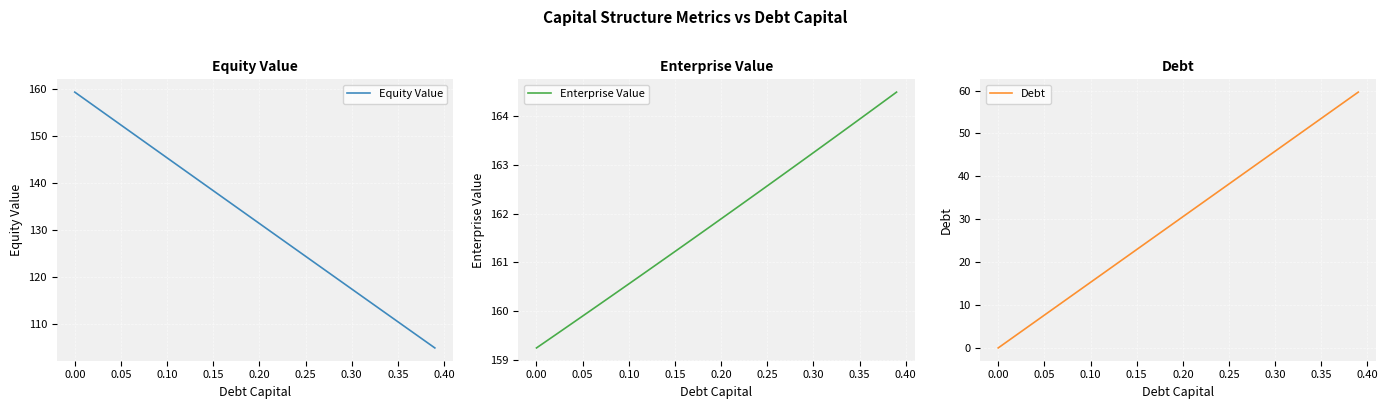

What is the maximum value shown in the chart?

164.5